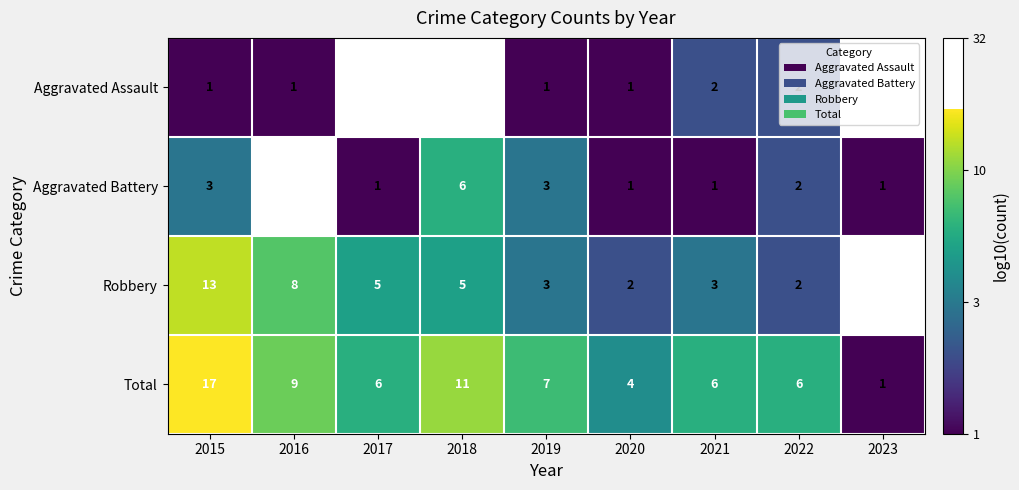

What is the sum of all Total values?

67